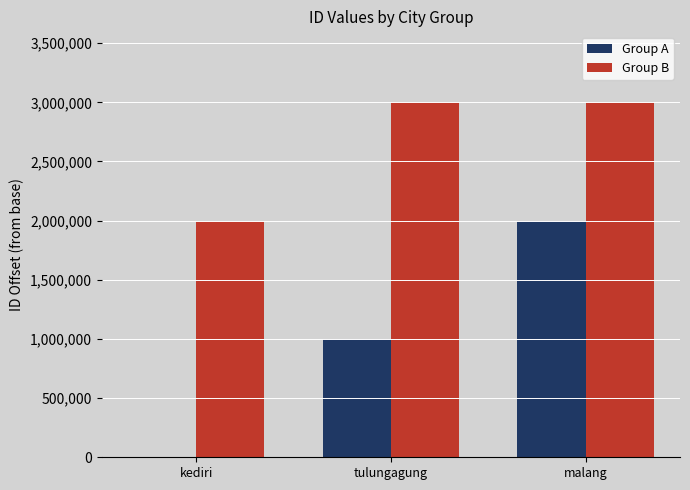

Are the bars horizontal?

No